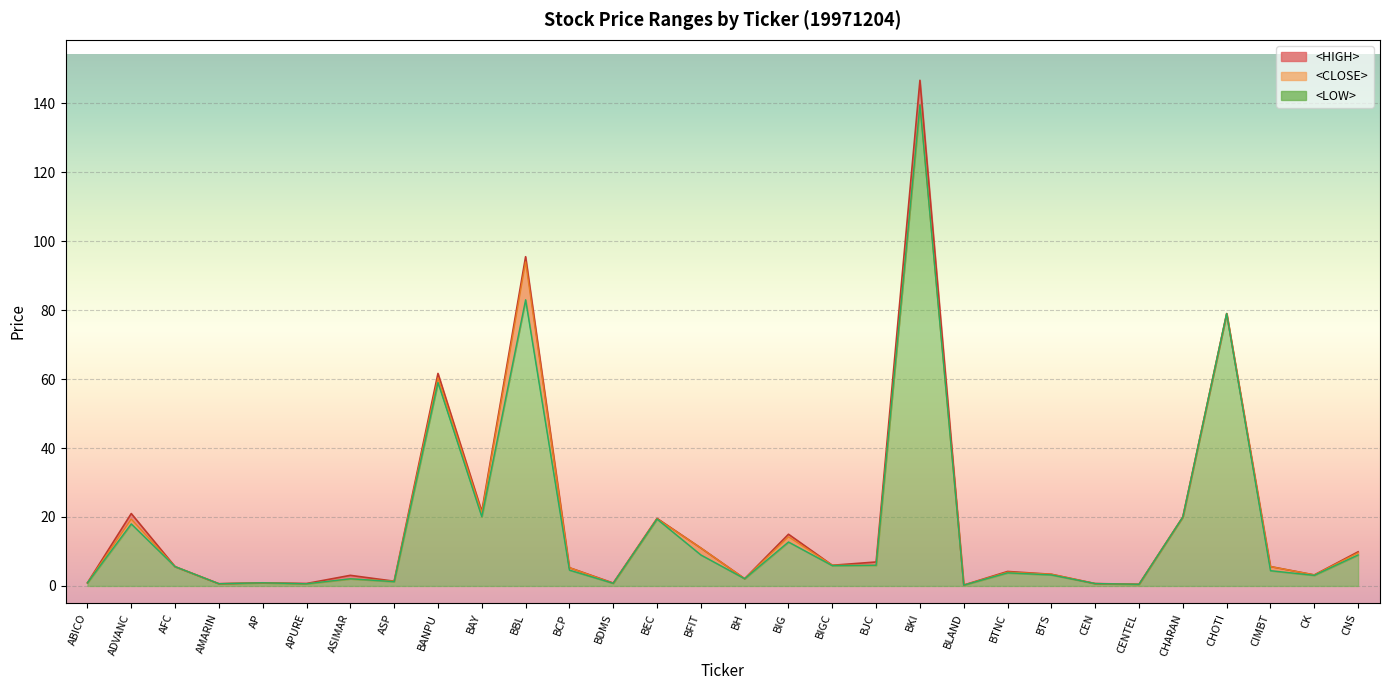

Where is the first local minimum for <LOW>?

AMARIN